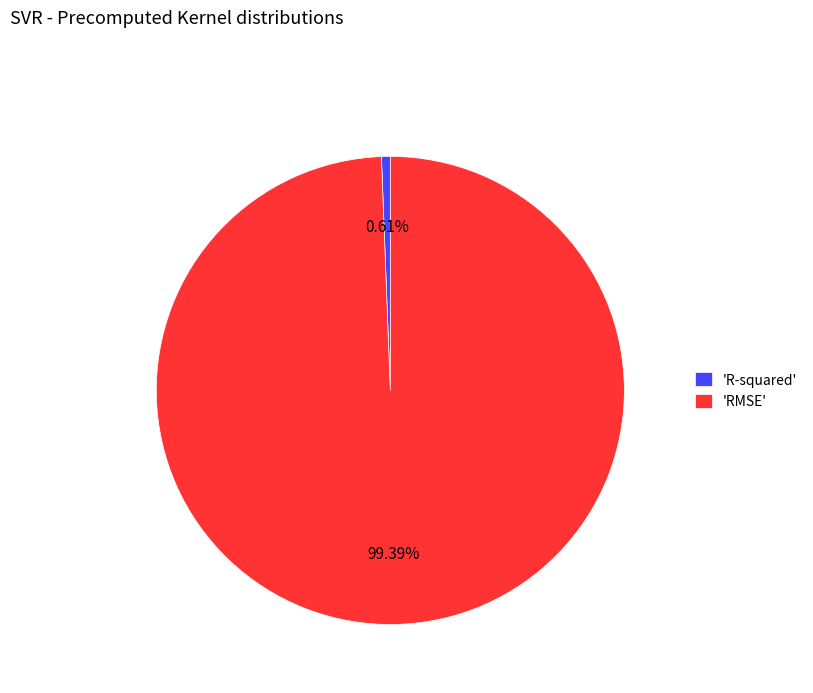

Rank the categories by value from lowest to highest.

'R-squared', 'RMSE'